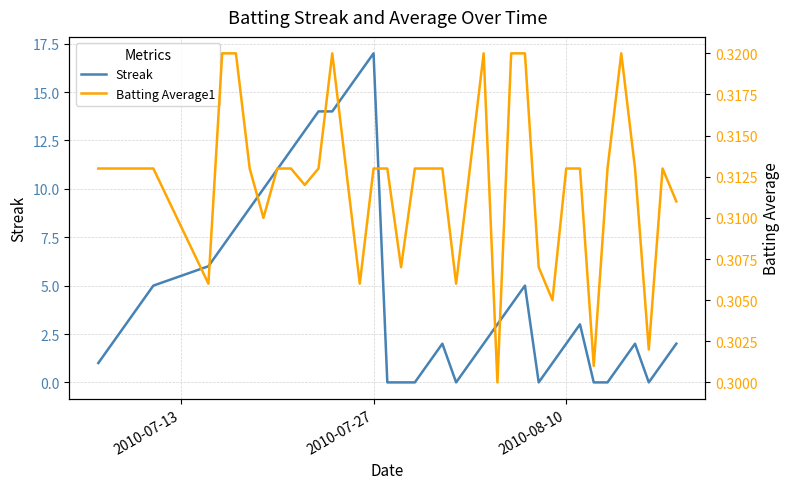

Reading right to left, what are all the values shown in this chart?

Streak: 2.0	1.0	0.0	2.0	1.0	0.0	0.0	3.0	2.0	1.0	0.0	5.0	4.0	3.0	2.0	1.0	0.0	2.0	1.0	0.0	0.0	0.0	17.0	16.0	15.0	14.0	14.0	13.0	12.0	11.0	10.0	9.0	8.0	7.0	6.0	5.0	4.0	3.0	2.0	1.0
Batting Average1: 0.3	0.3	0.3	0.3	0.3	0.3	0.3	0.3	0.3	0.3	0.3	0.3	0.3	0.3	0.3	0.3	0.3	0.3	0.3	0.3	0.3	0.3	0.3	0.3	0.3	0.3	0.3	0.3	0.3	0.3	0.3	0.3	0.3	0.3	0.3	0.3	0.3	0.3	0.3	0.3